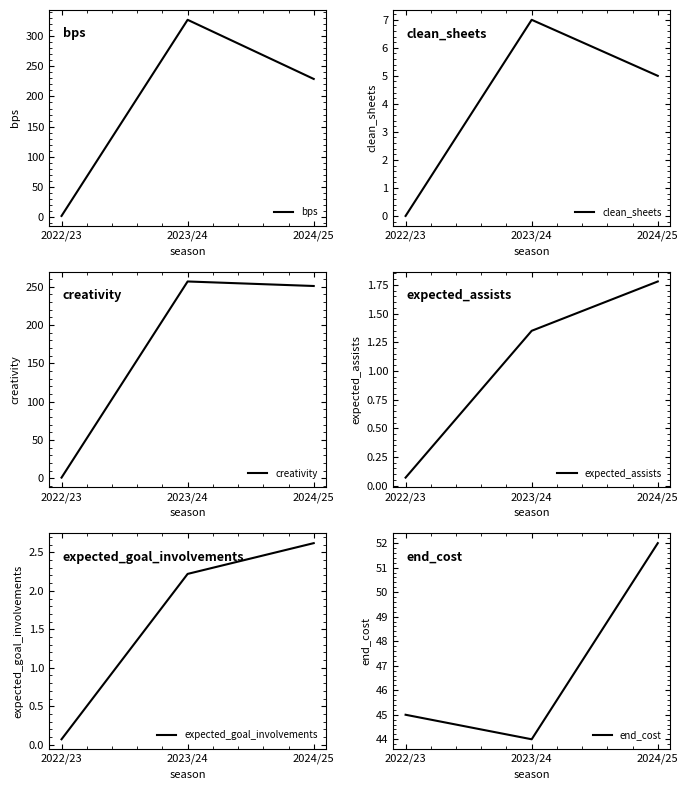

At how many categories does at least one series exceed 145?

2